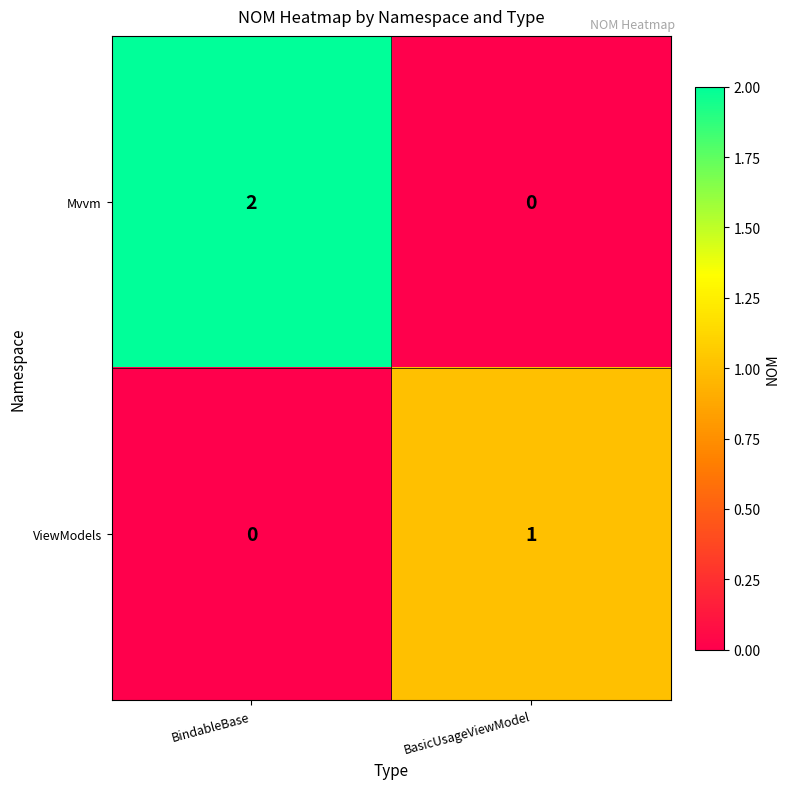

The ViewModels series shows 2 at BasicUsageViewModel. True or false?

False